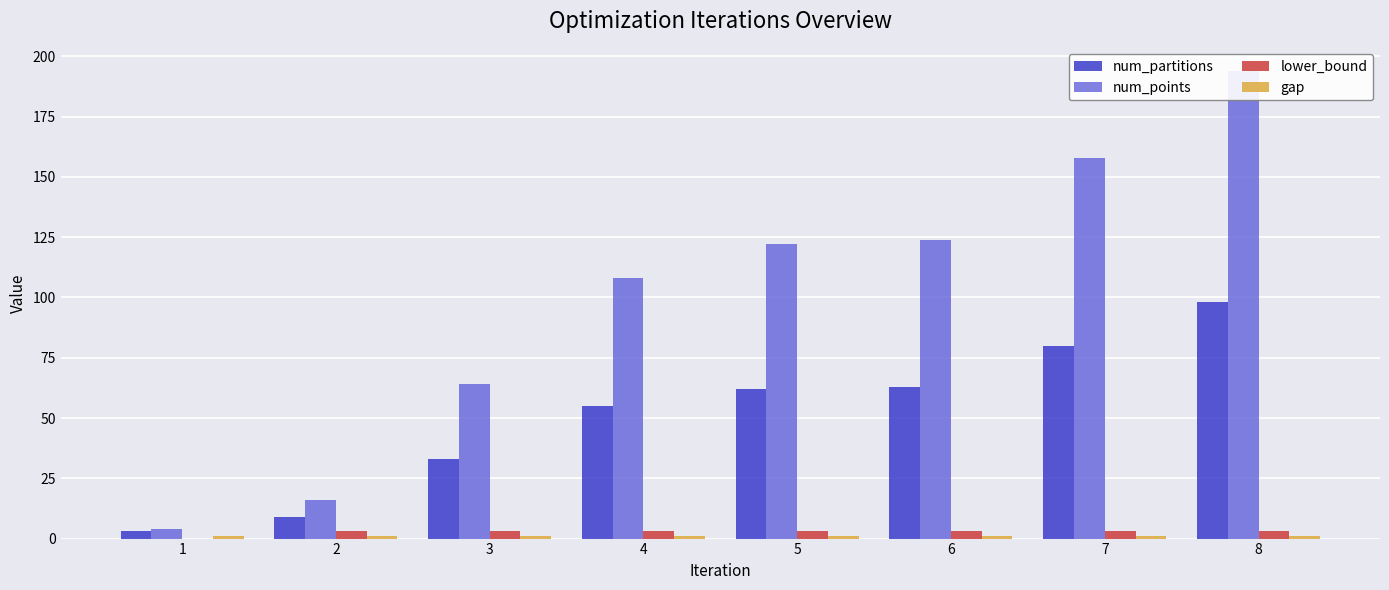

List the series in order of their peak value, highest first.

num_points, num_partitions, lower_bound, gap